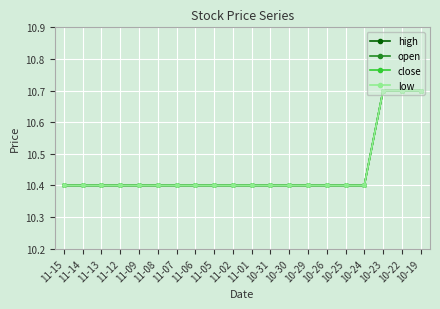

Does the chart display data point markers on the line(s)?

Yes